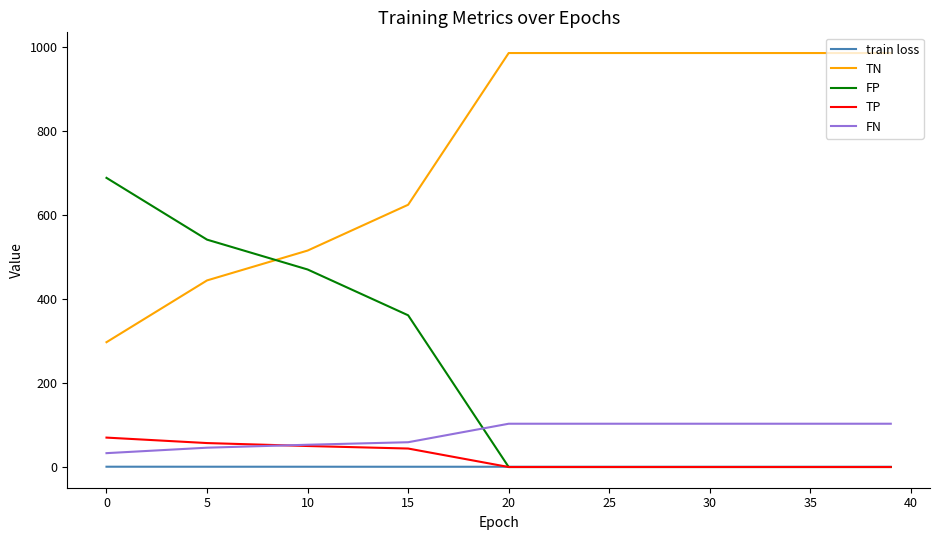

Which series has the largest total across all categories?

TN